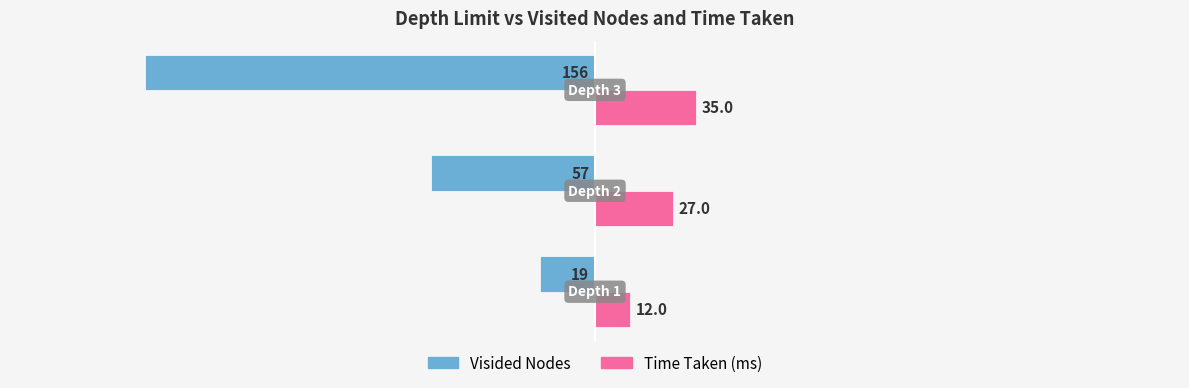

What are all the series names shown in the legend?

Visided Nodes, Time Taken (ms)